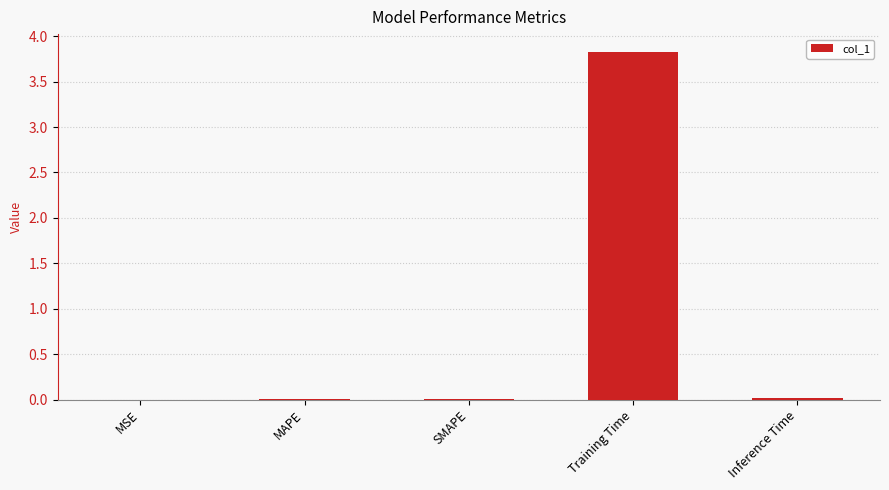

Is it true that the value at SMAPE is 0.0?

True